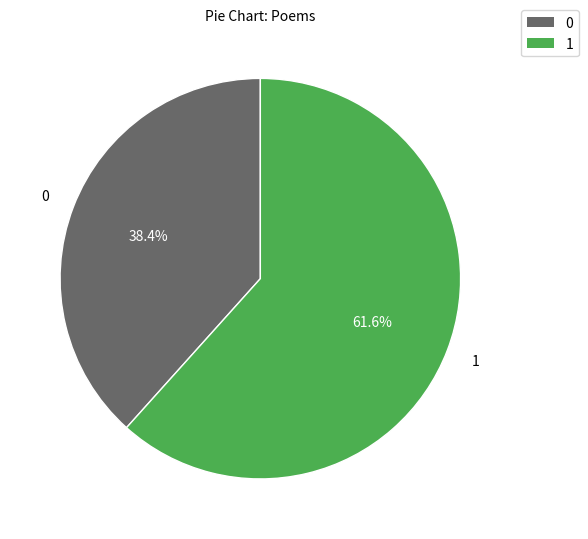

Is there a majority slice in this chart?

Yes